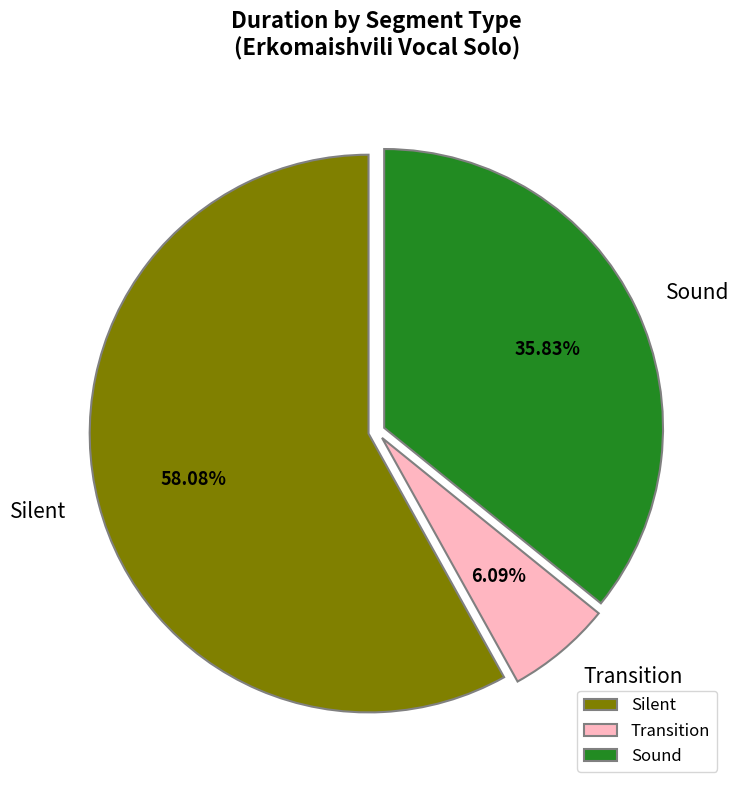

Rank the categories by value from lowest to highest.

Transition, Sound, Silent